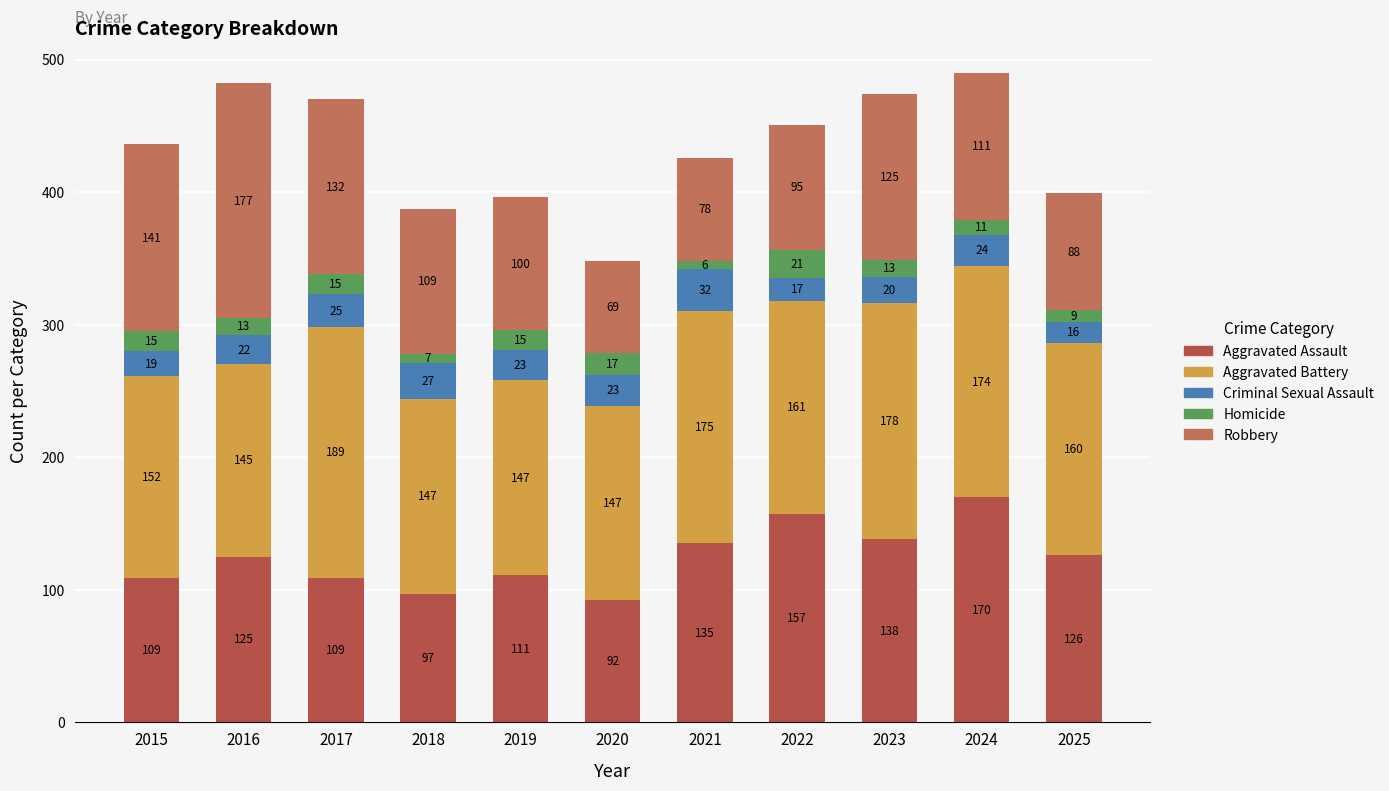

Rank the series at 2023 from lowest to highest value.

Homicide, Criminal Sexual Assault, Robbery, Aggravated Assault, Aggravated Battery